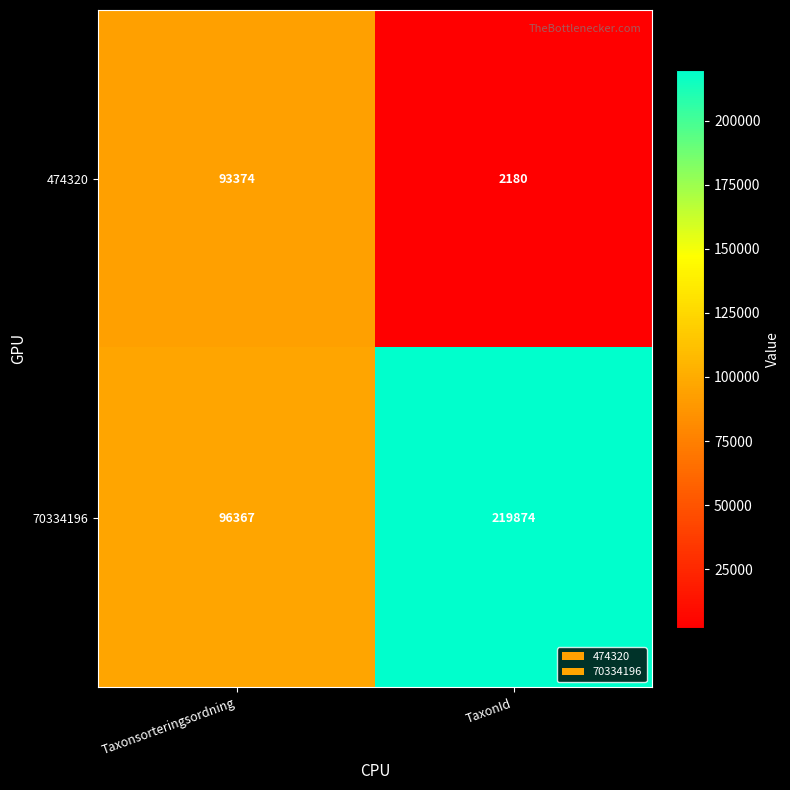

How many data points in 70334196 are less than 219874?

1